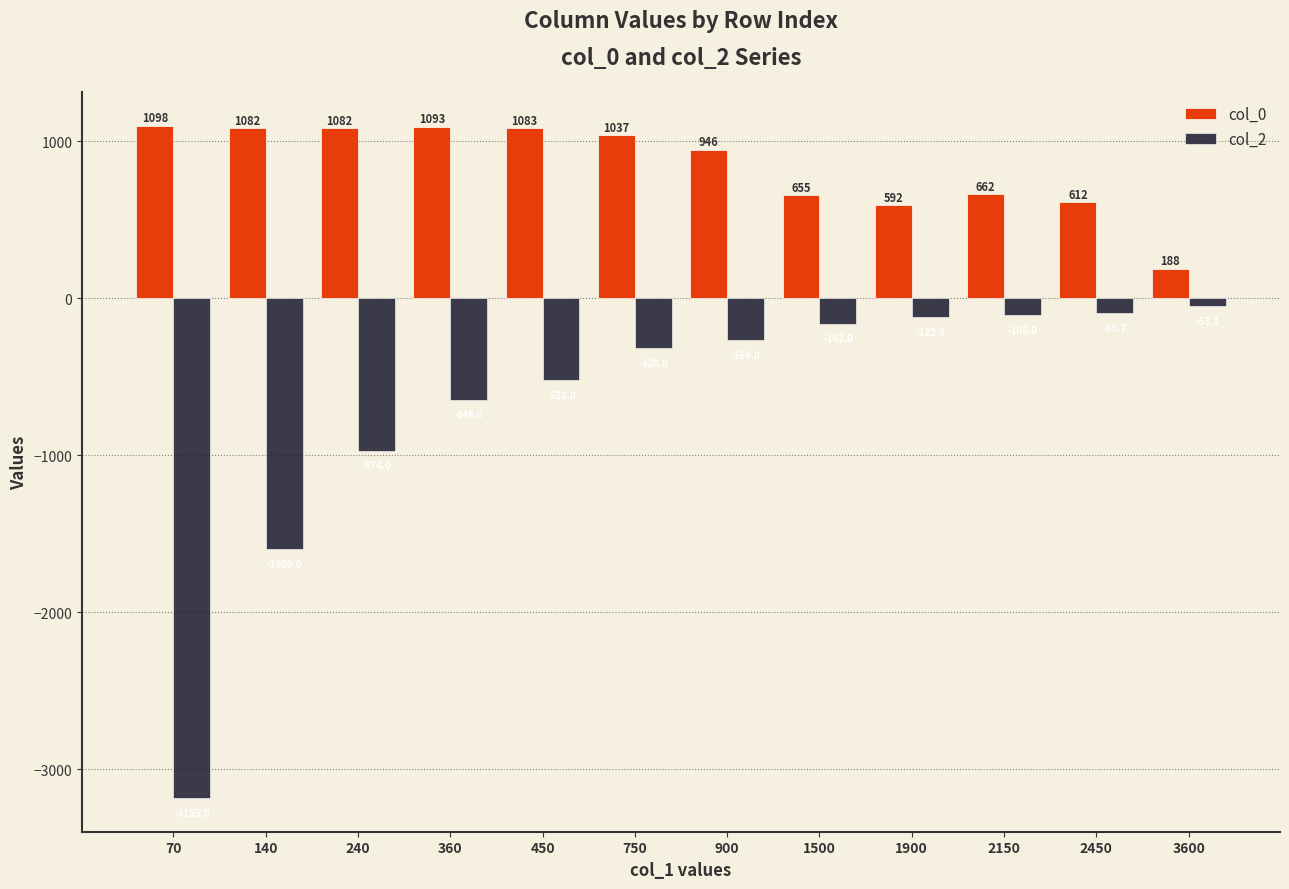

What is the spread (max minus min) of values at 750?

1357.0